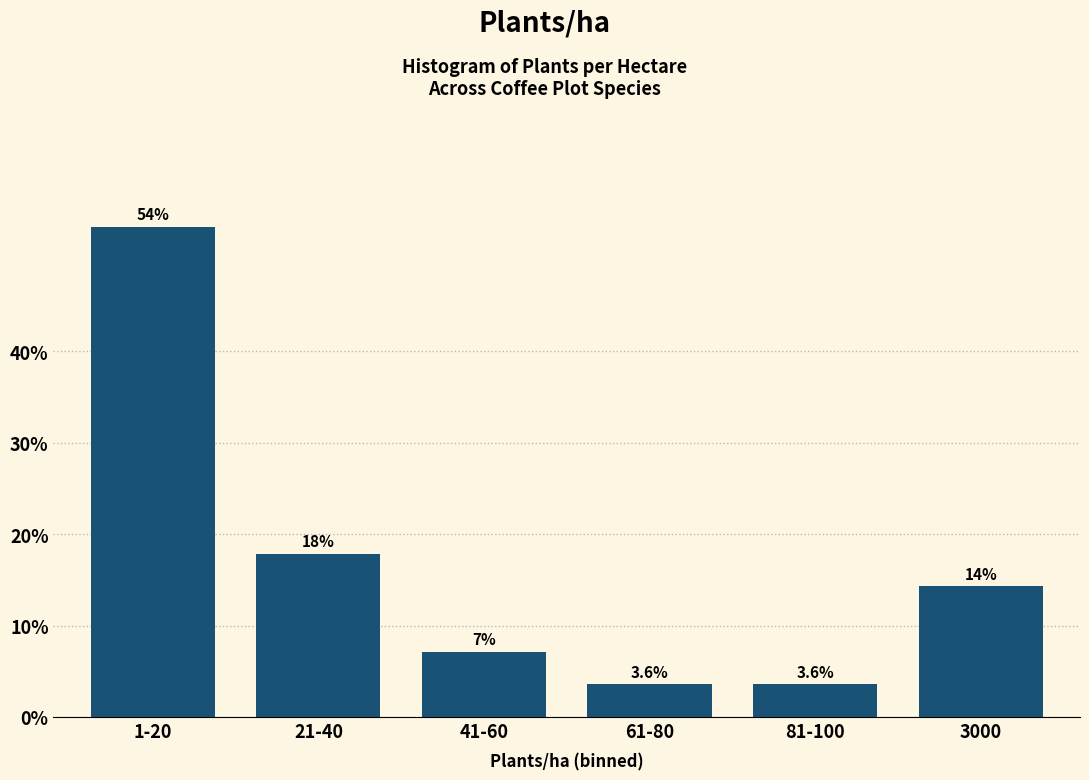

Does the chart contain any negative values?

No